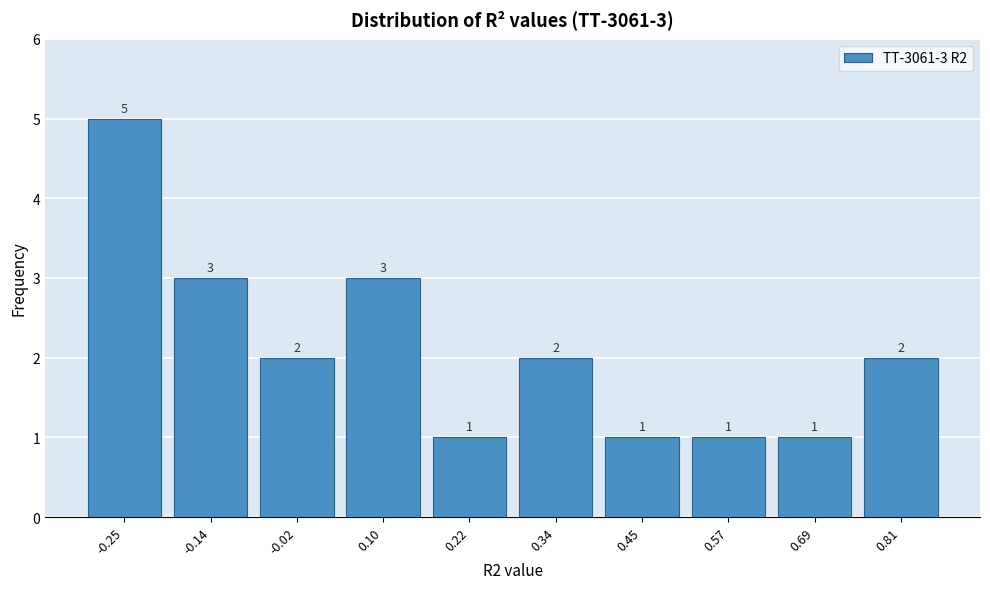

Which range on the x-axis has the tallest bar?

-0.32 to -0.20